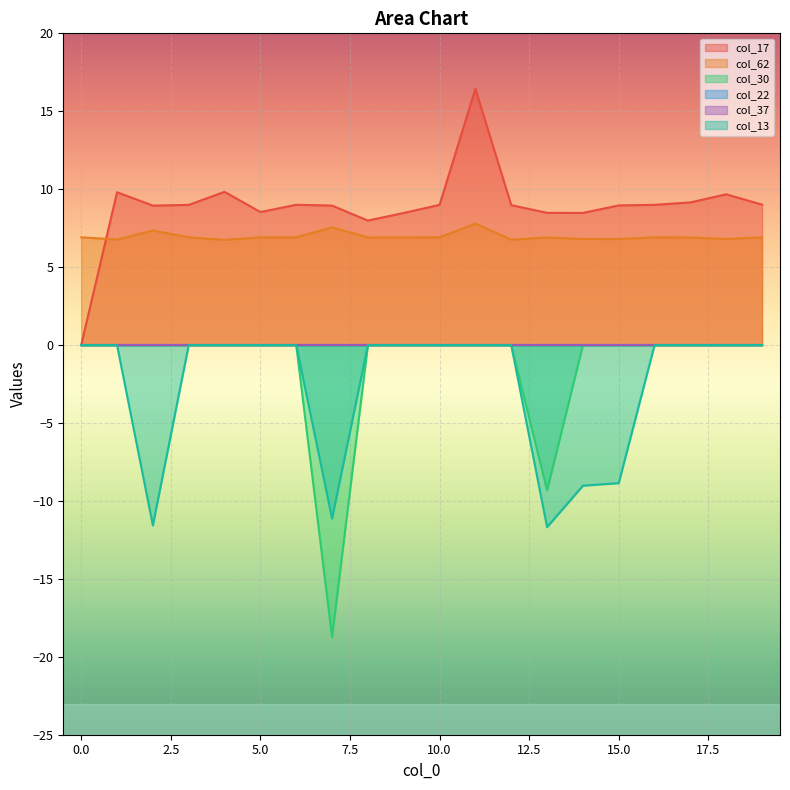

Which category has the highest value across all series?

11